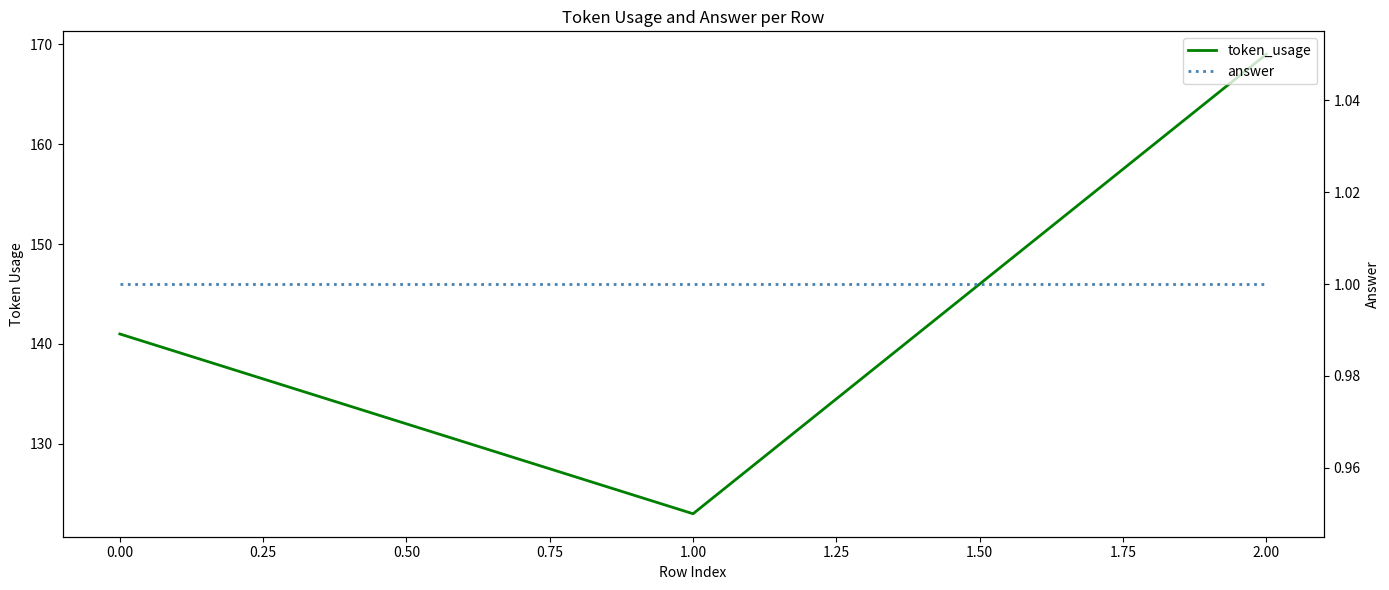

Which series changed the most between 0.00 and 1.00?

token_usage